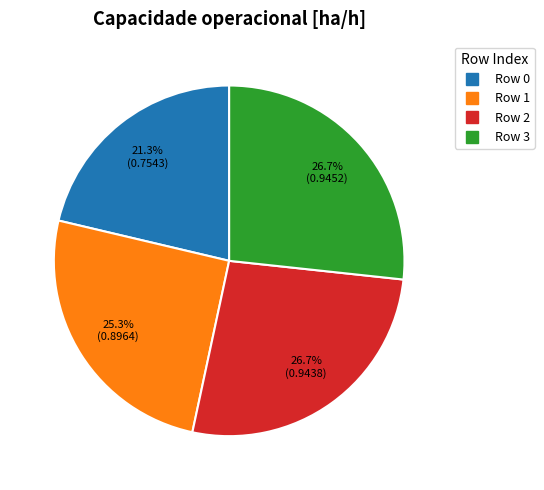

Does any single category account for the majority?

No